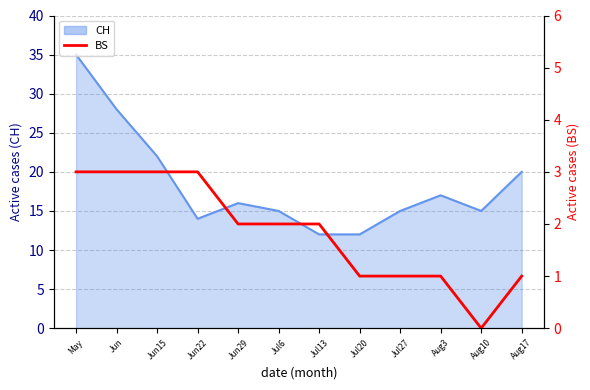

How many points are lower than both their immediate neighbors (excluding endpoints)?

1